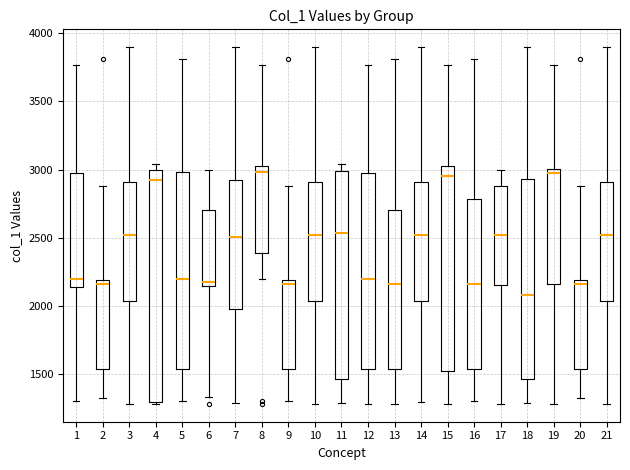

Comparing the boxes themselves (not the whiskers), which one is the tallest?

4